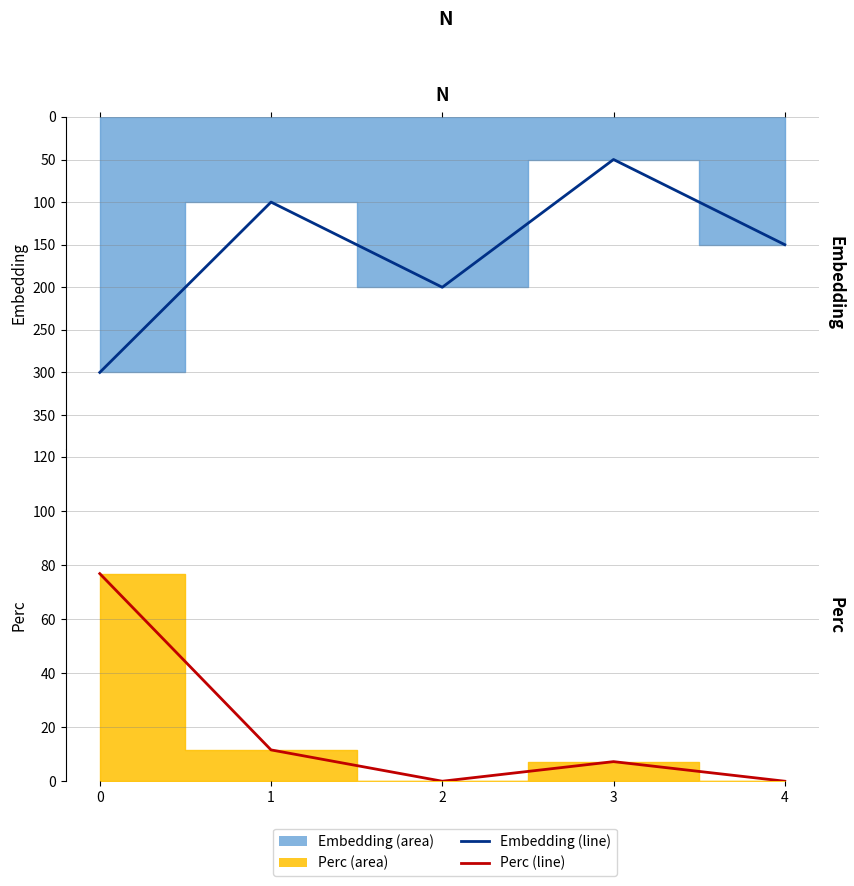

The Embedding line series shows 300.0 at 0. True or false?

True